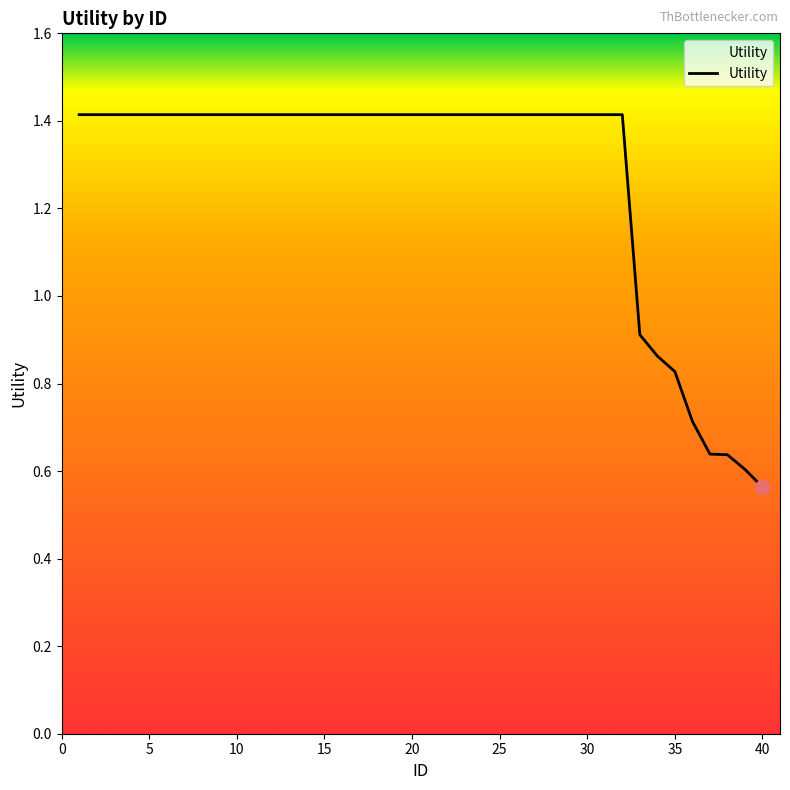

What is the maximum value shown in the chart?

1.4